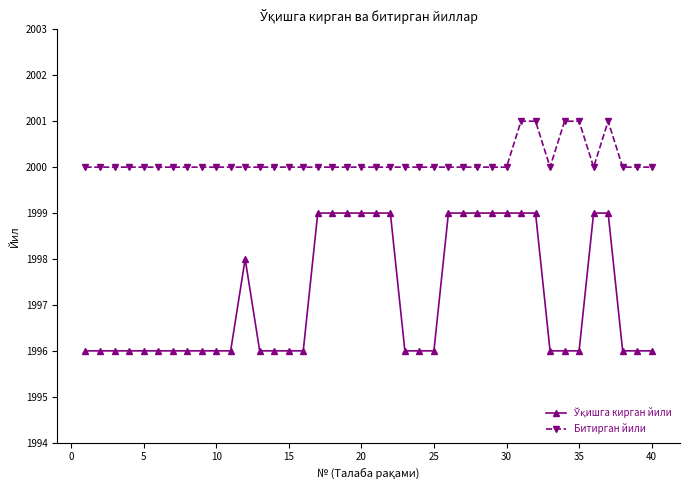

What is the difference between the second highest and minimum values in the Битирган йили series?

1